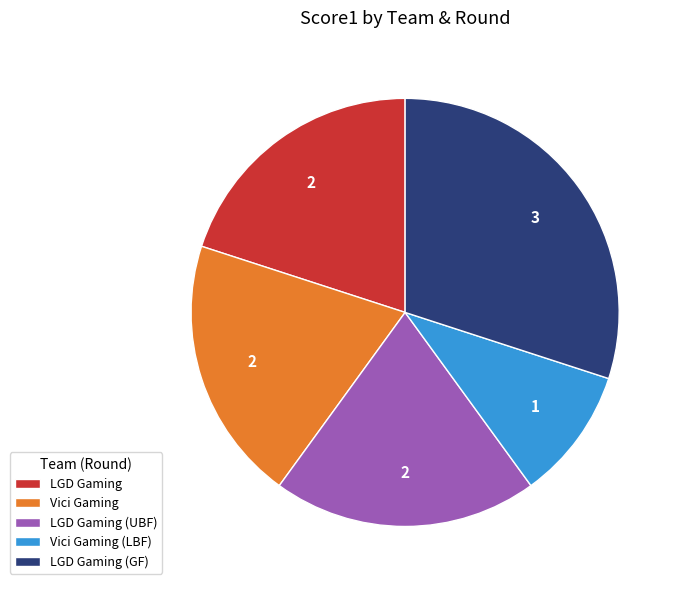

Between LGD Gaming (GF) and LGD Gaming (UBF), which is larger?

LGD Gaming (GF)